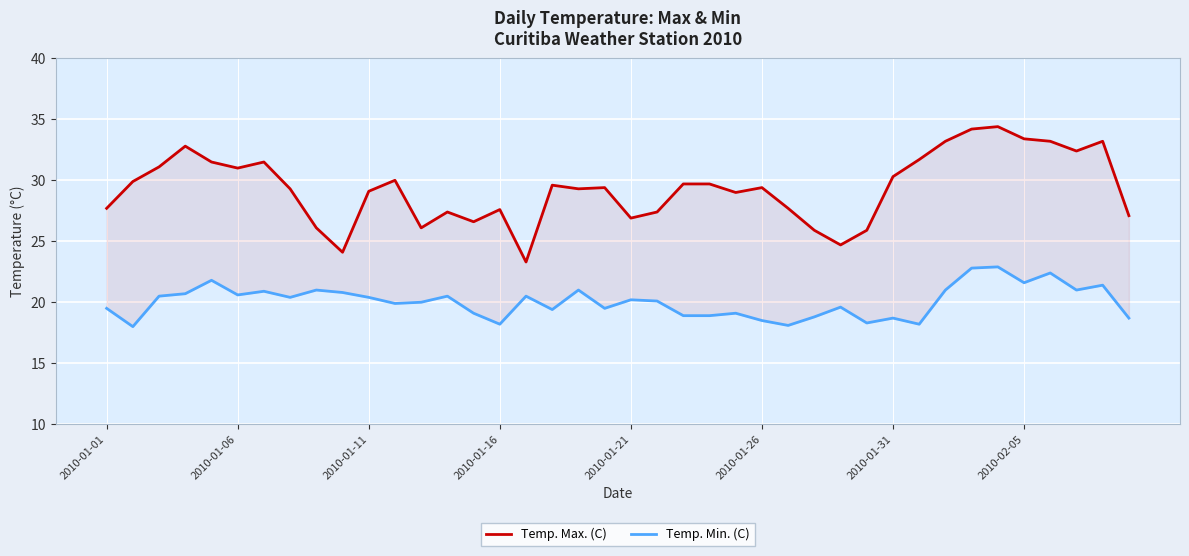

Does the chart display data point markers on the line(s)?

No